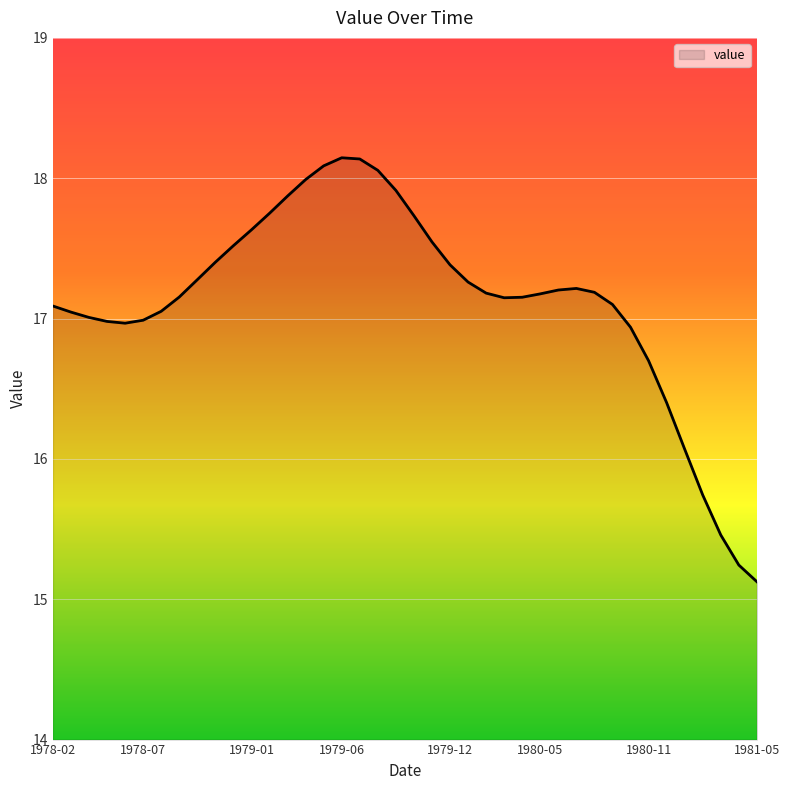

What is the minimum value shown in the chart?

15.1